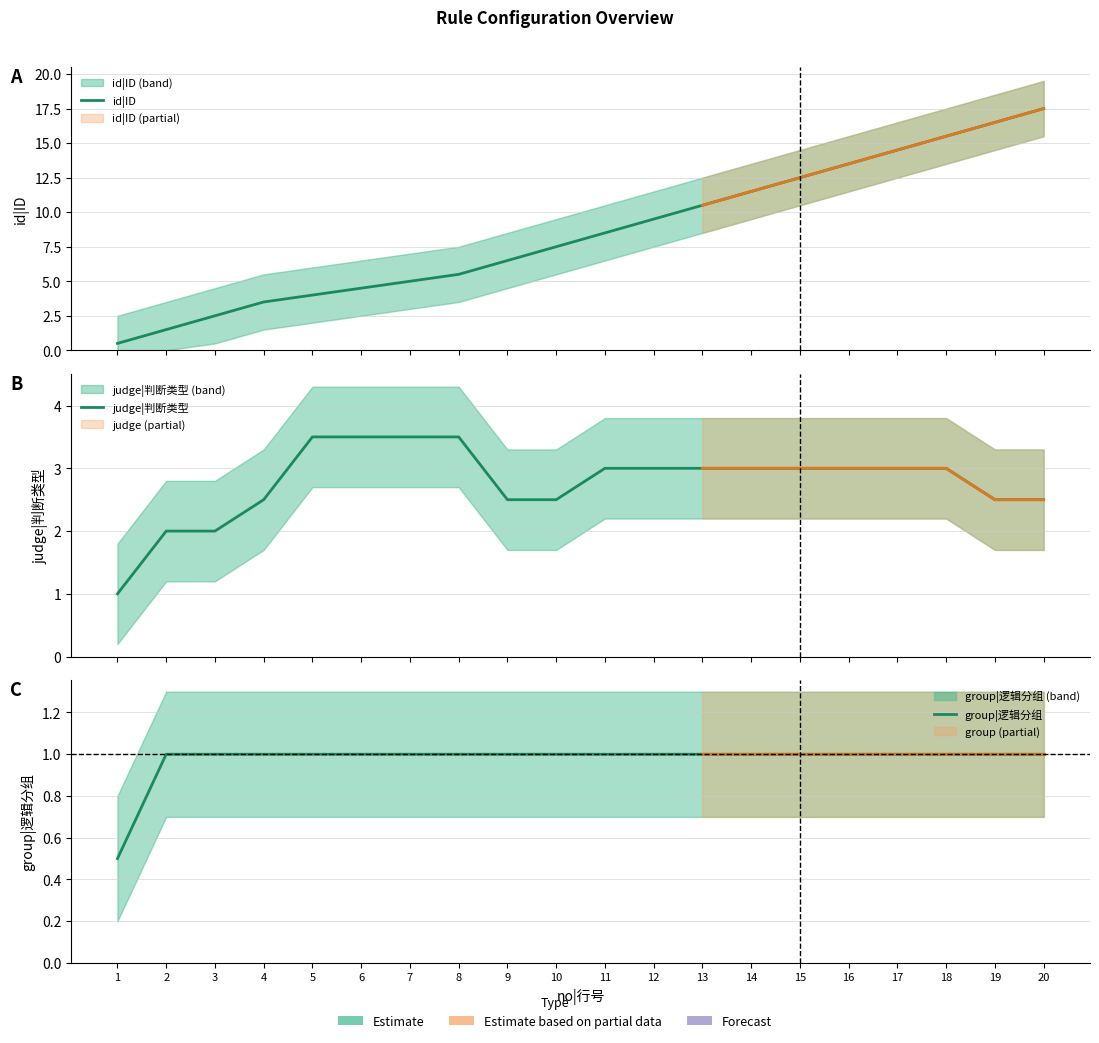

How many lines are shown in the chart?

3